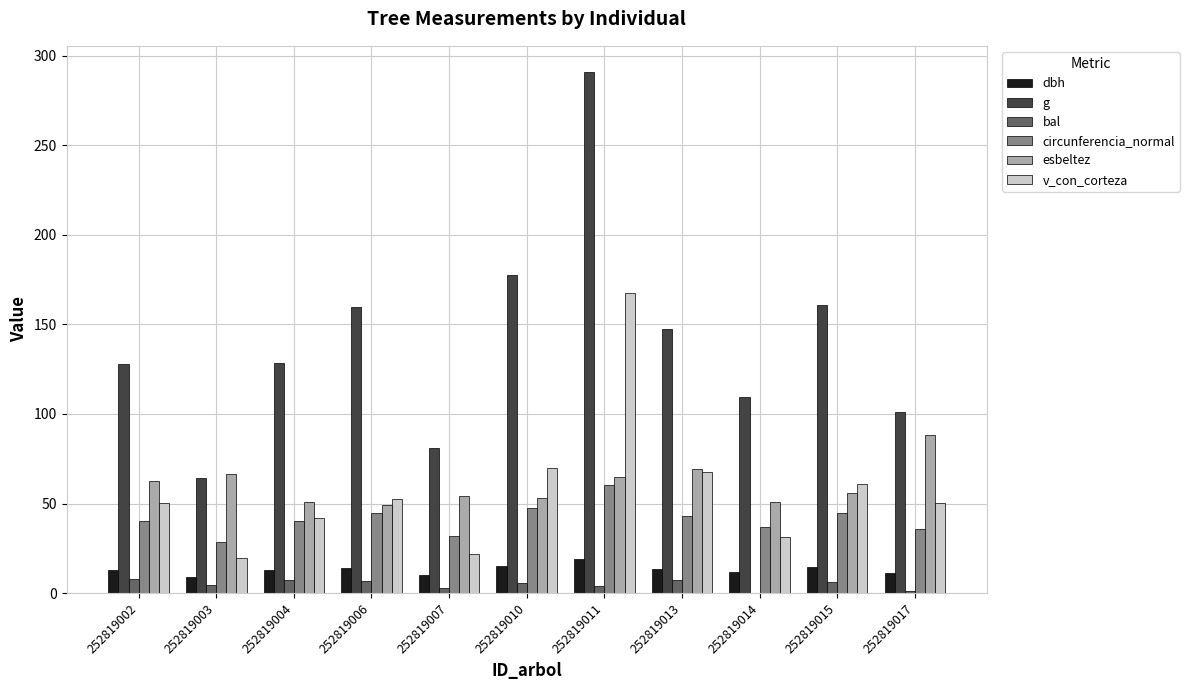

Read the dbh value at 252819002.

12.8